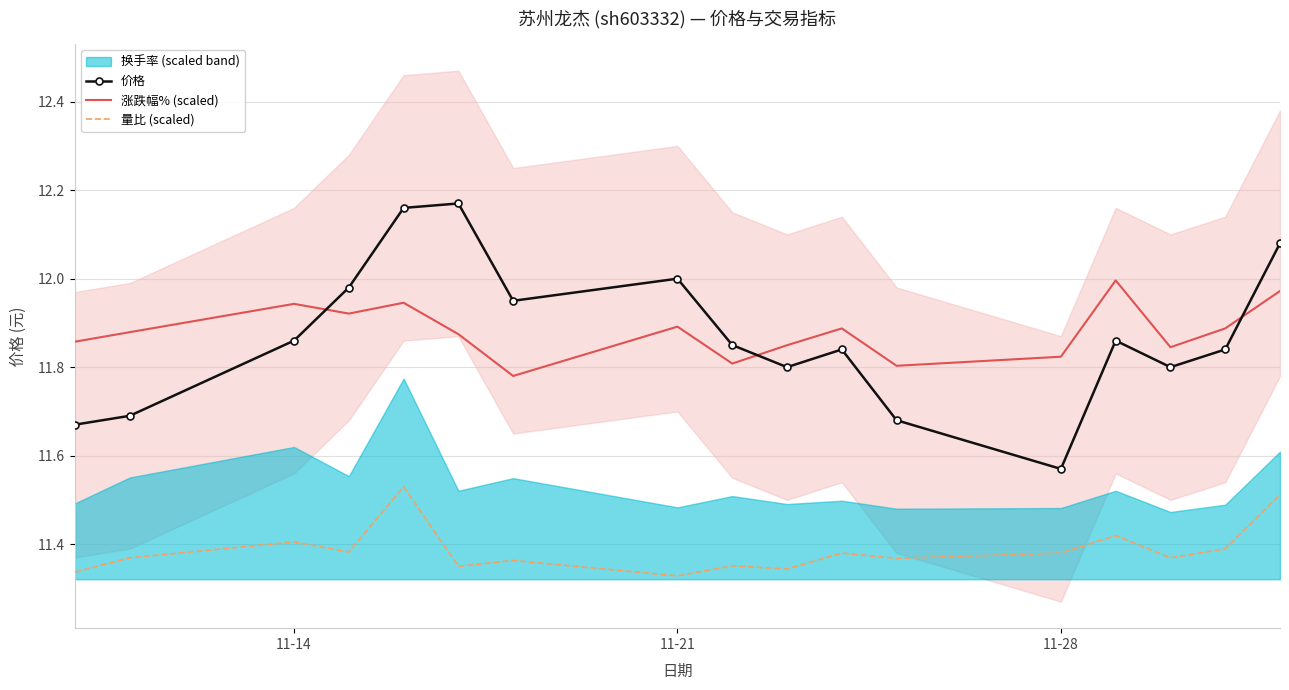

True or false: 涨跌幅% (scaled) and 量比 (scaled) cross at least once.

False